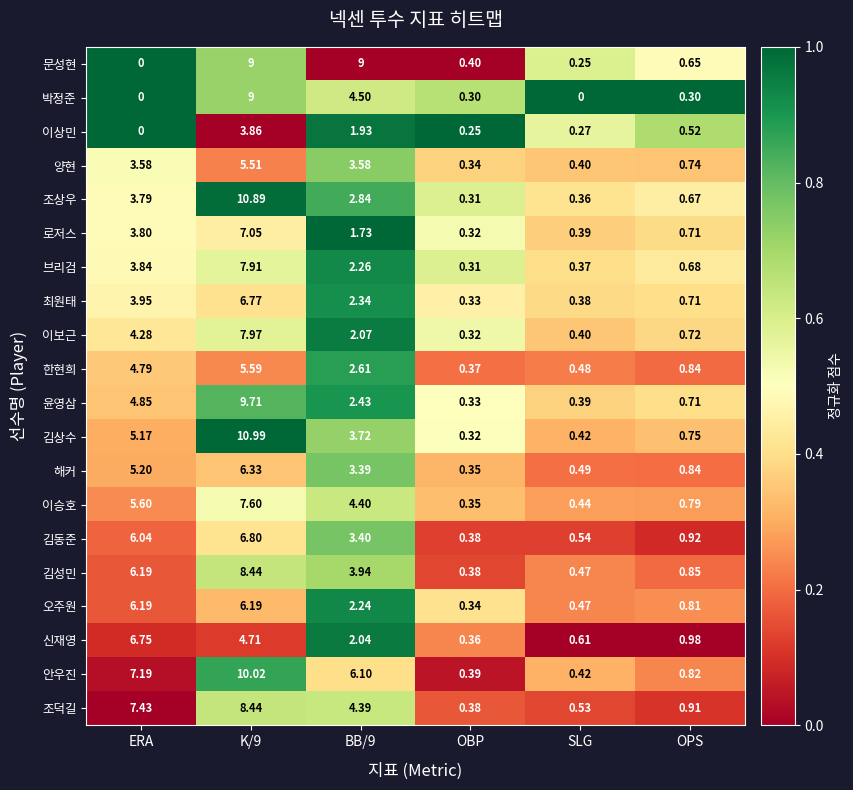

Which series has the largest range (max minus min)?

김상수